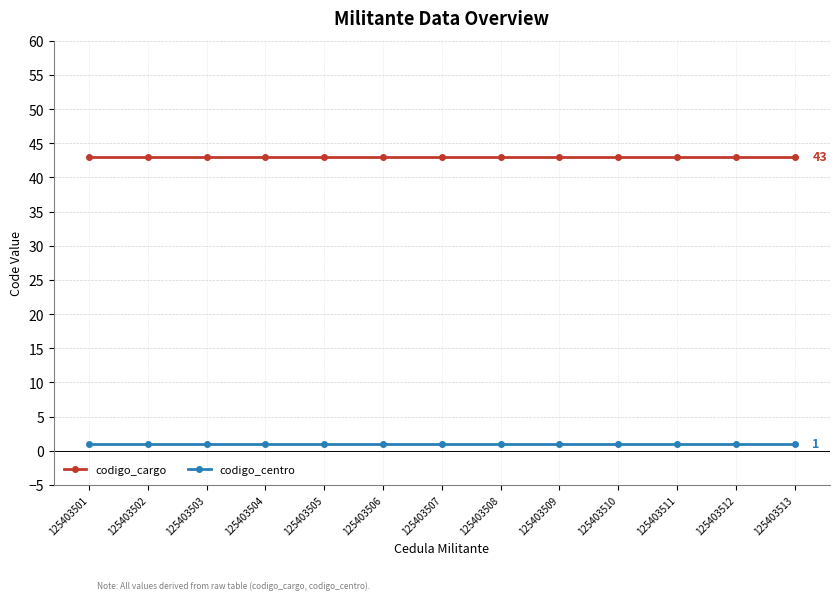

List the series in order of their overall mean, lowest first.

codigo_centro, codigo_cargo